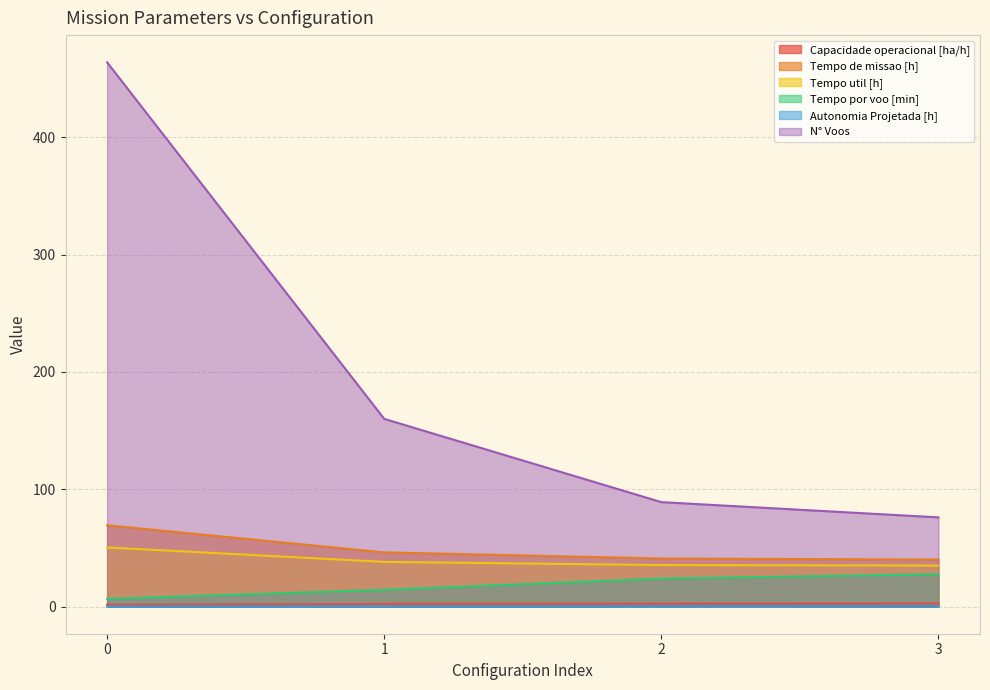

Reading left to right, extract all data points from this chart.

Capacidade operacional [ha/h]: 1.4	2.2	2.4	2.5
Tempo de missao [h]: 69.3	46.2	40.9	40.0
Tempo util [h]: 50.4	38.1	35.3	34.9
Tempo por voo [min]: 6.5	14.3	23.8	27.6
Autonomia Projetada [h]: 0.1	0.2	0.3	0.4
N° Voos: 464.0	160.0	89.0	76.0